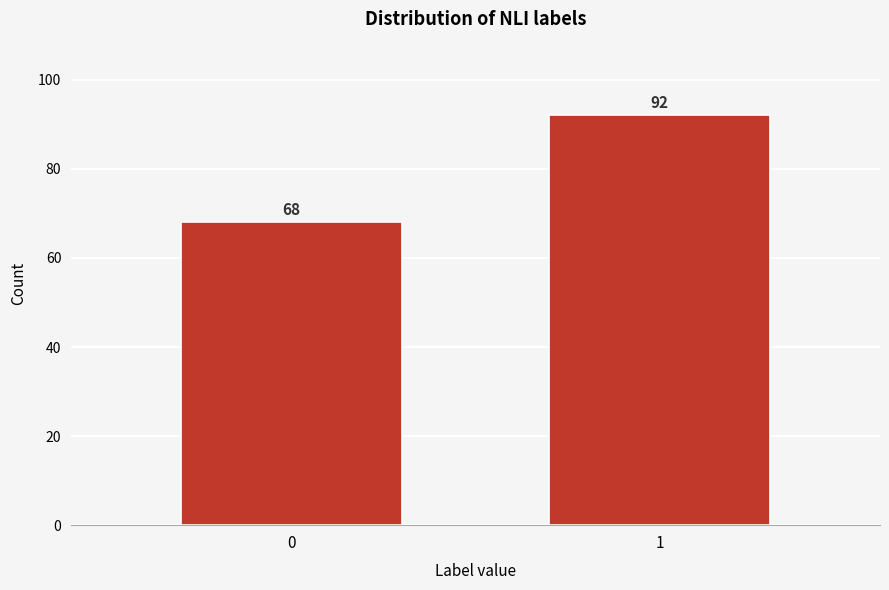

Reading left to right, transcribe all the data shown in this chart.

68	92